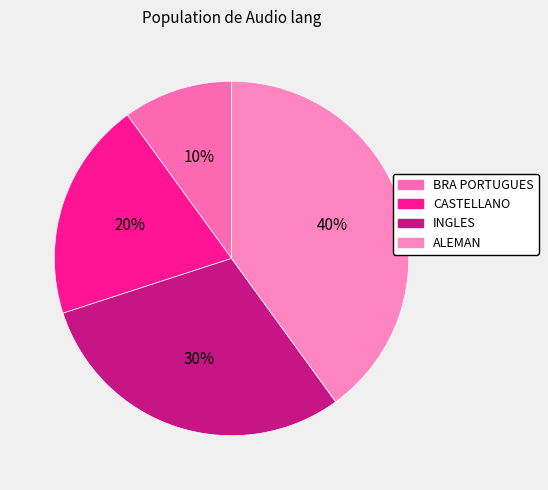

What percentage is the INGLES slice, to the nearest percent?

30%